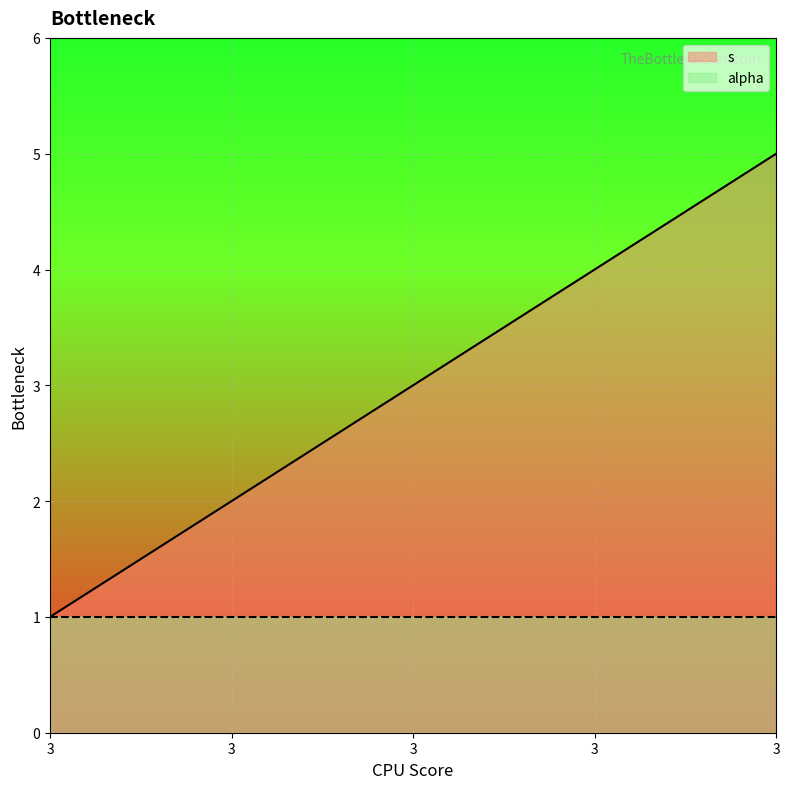

What is the minimum value shown in the chart?

1